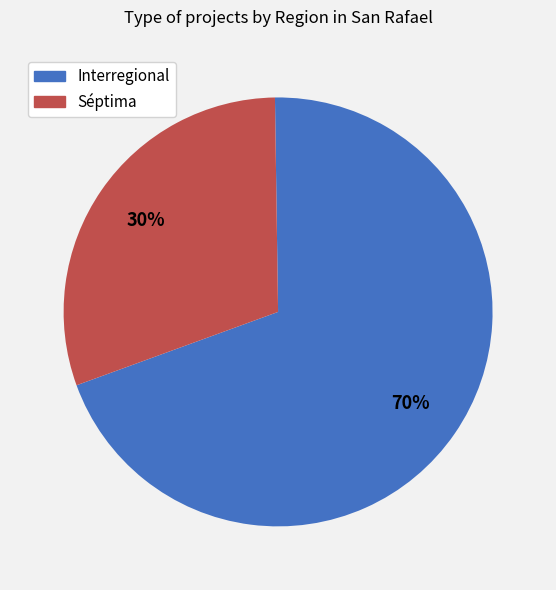

Which slice is the largest?

Interregional